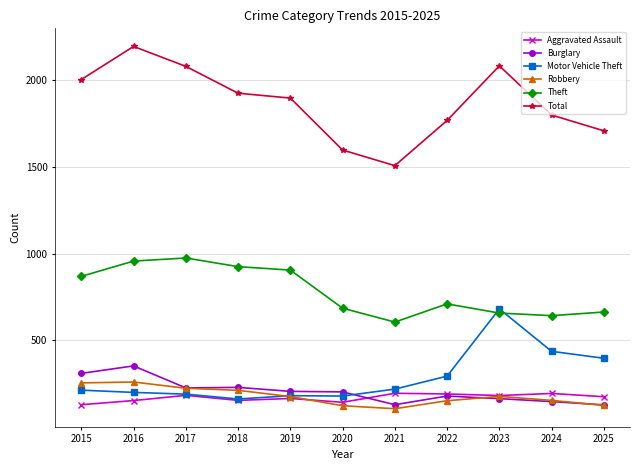

Is the value of Burglary at 2024 greater than the value of Total at 2023?

No